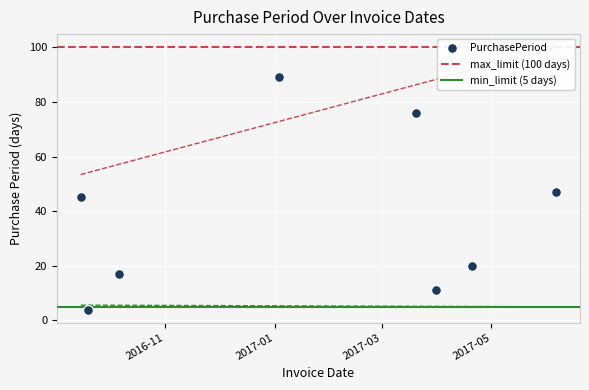

Rank the categories by value from highest to lowest.

2017-01-03, 2017-03-20, 2017-06-06, 2016-09-15, 2017-04-20, 2016-10-06, 2017-03-31, 2016-09-19